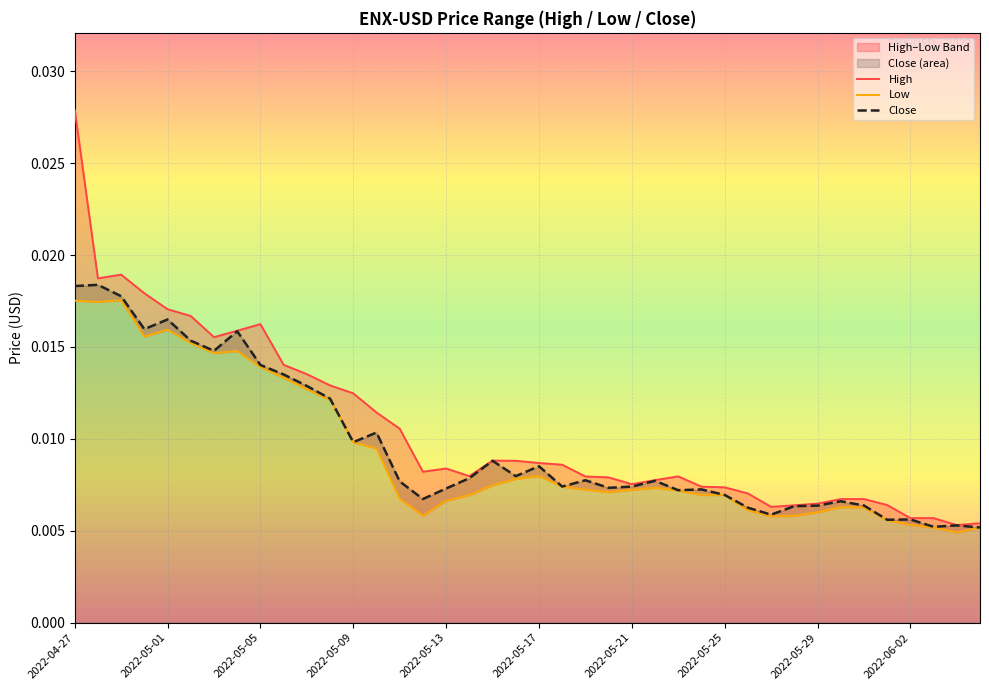

The value of Low at 30 is 0.0. True or false?

False